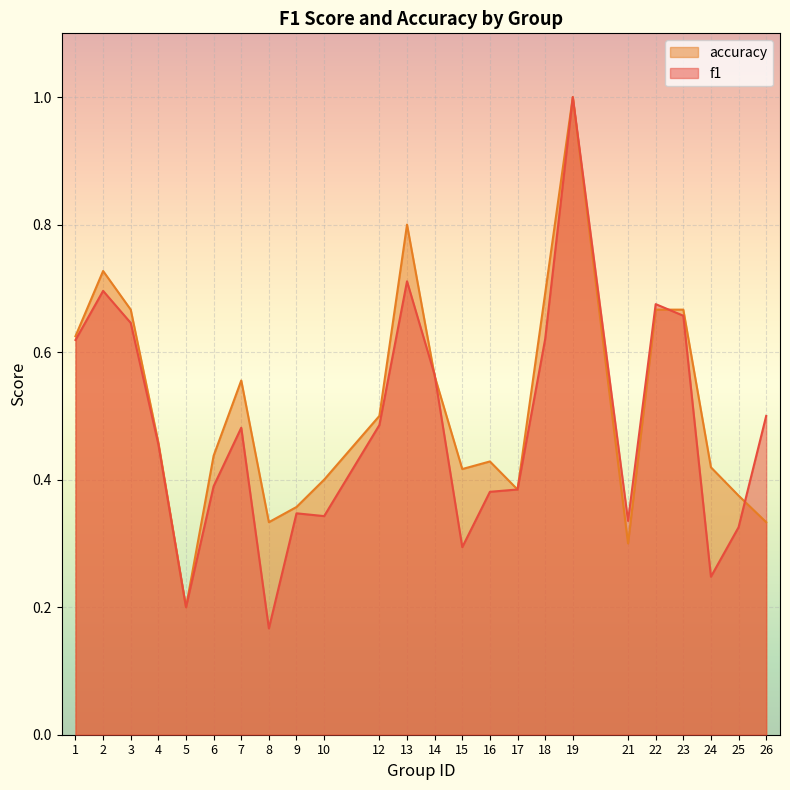

The accuracy series shows 0.4 at 9. True or false?

True